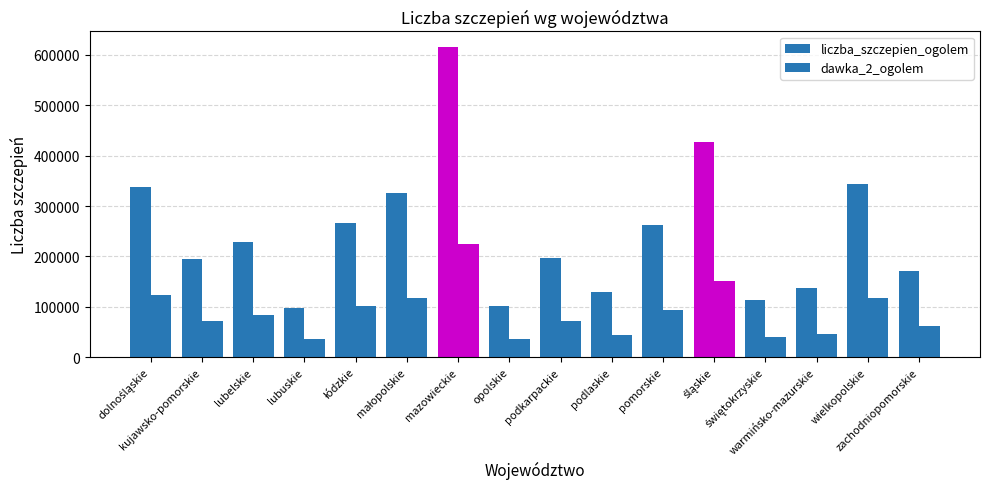

True or false: dawka_2_ogolem has a value of 151146 at śląskie.

True